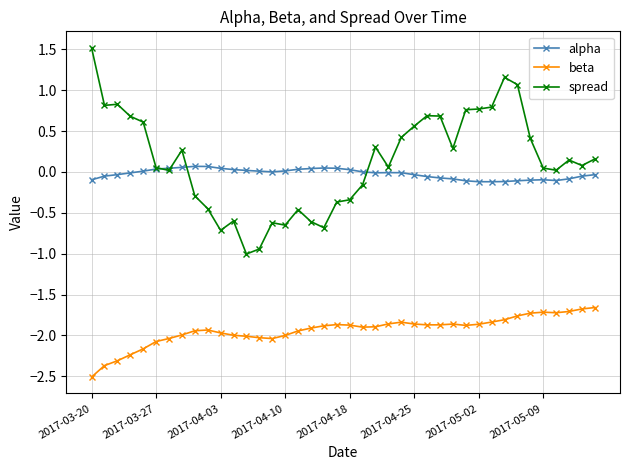

True or false: beta has more than 1 interior local peaks.

True